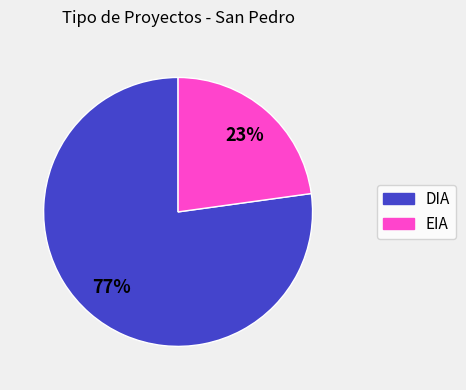

Is DIA the majority of the pie?

Yes